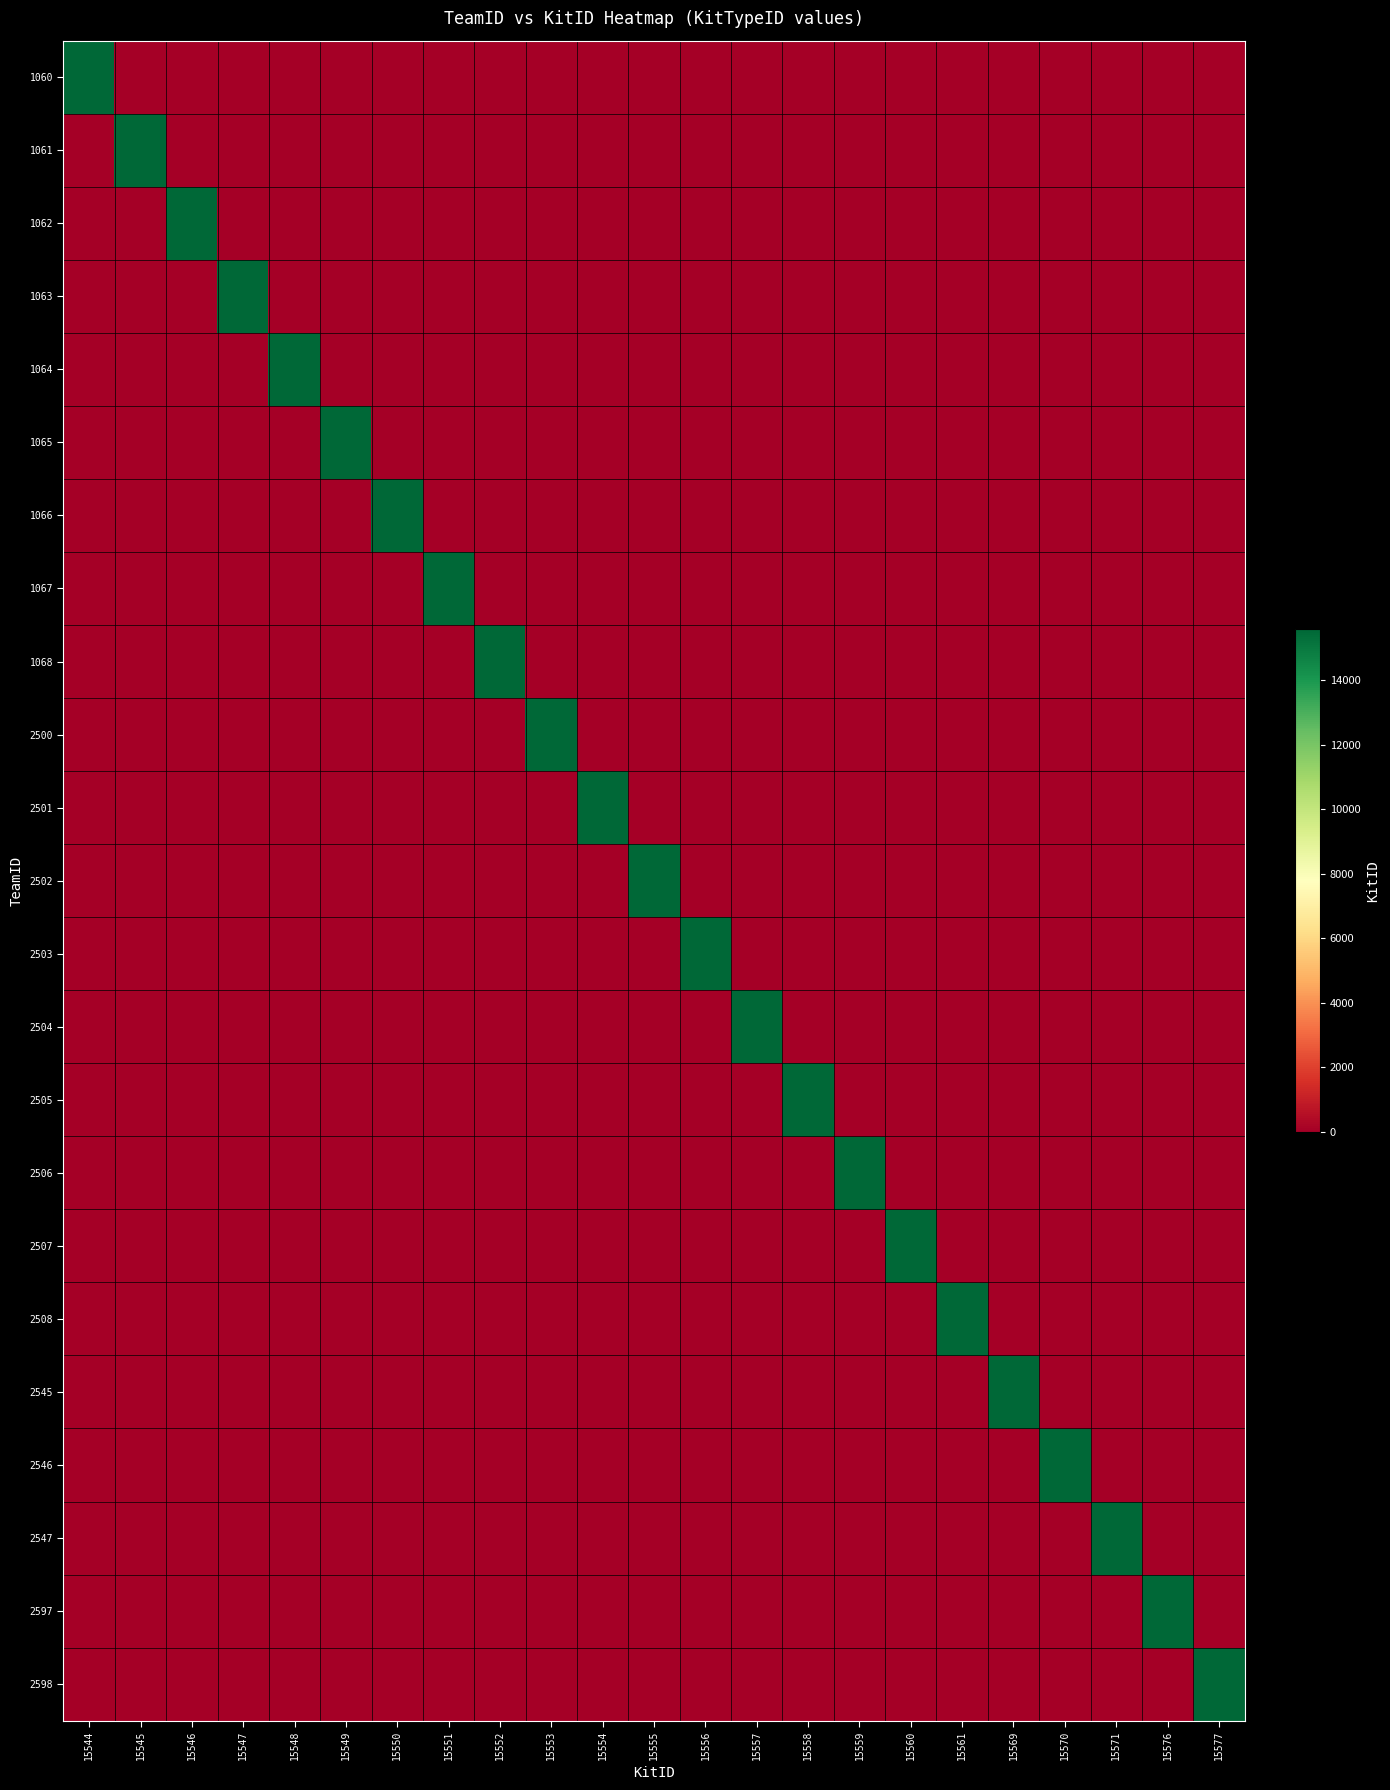

At which category is the sum across all series the highest?

15577